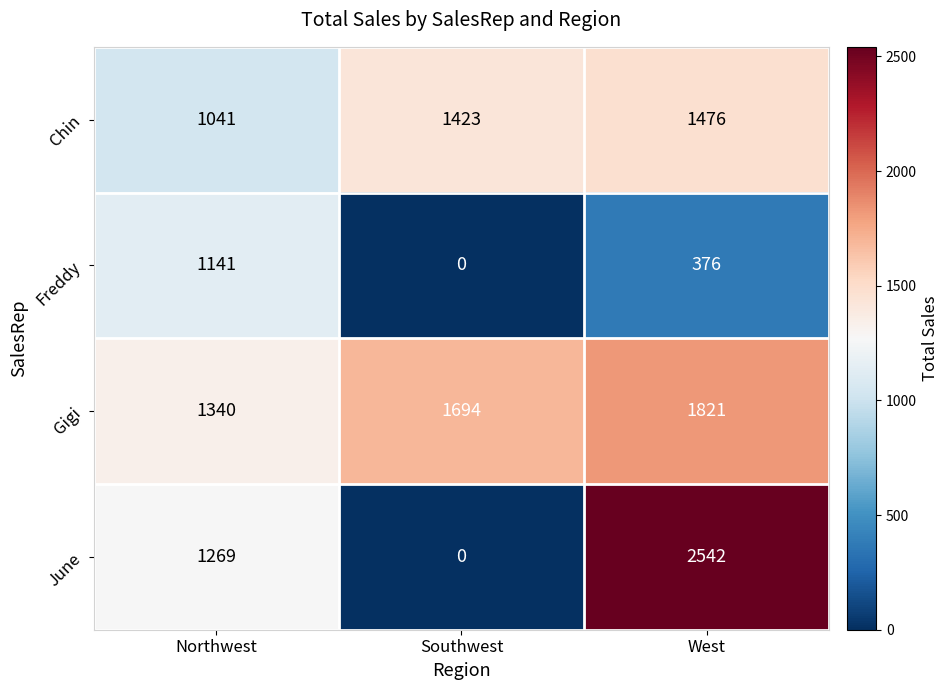

Rank the series at West from lowest to highest value.

Freddy, Chin, Gigi, June